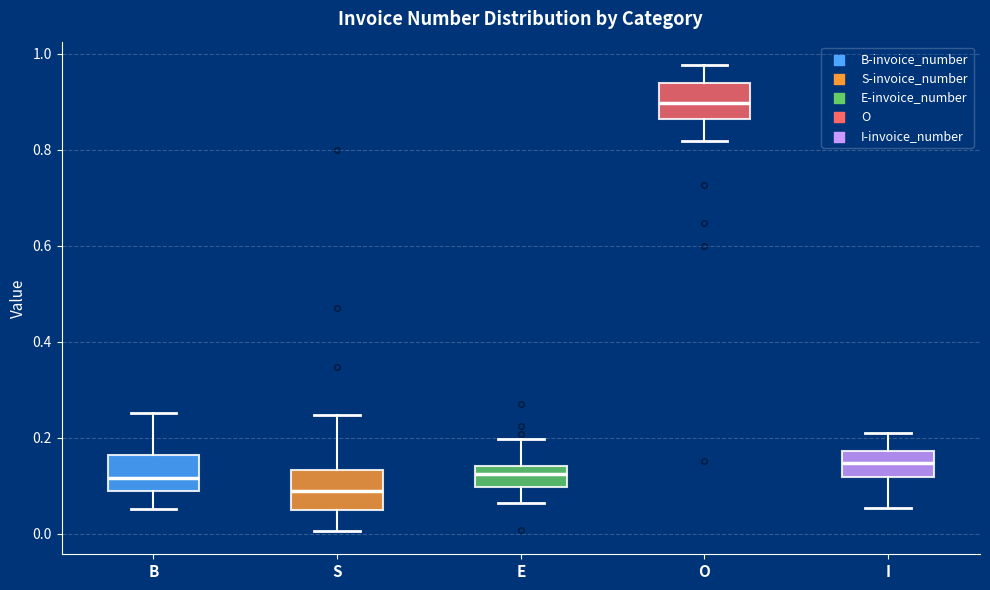

Reading left to right, read every box against the y-axis: the position of its median line, the range the box covers, and the ends of its whiskers. The values are not printed on the chart, so give them approximately, as read against the axis.

B: median 0.12, box 0.08 to 0.16, whiskers 0.06 to 0.26
S: median 0.08, box 0.04 to 0.14, whiskers 0.00 to 0.24
E: median 0.12, box 0.10 to 0.14, whiskers 0.06 to 0.20
O: median 0.90, box 0.86 to 0.94, whiskers 0.82 to 0.98
I: median 0.14, box 0.12 to 0.18, whiskers 0.06 to 0.20